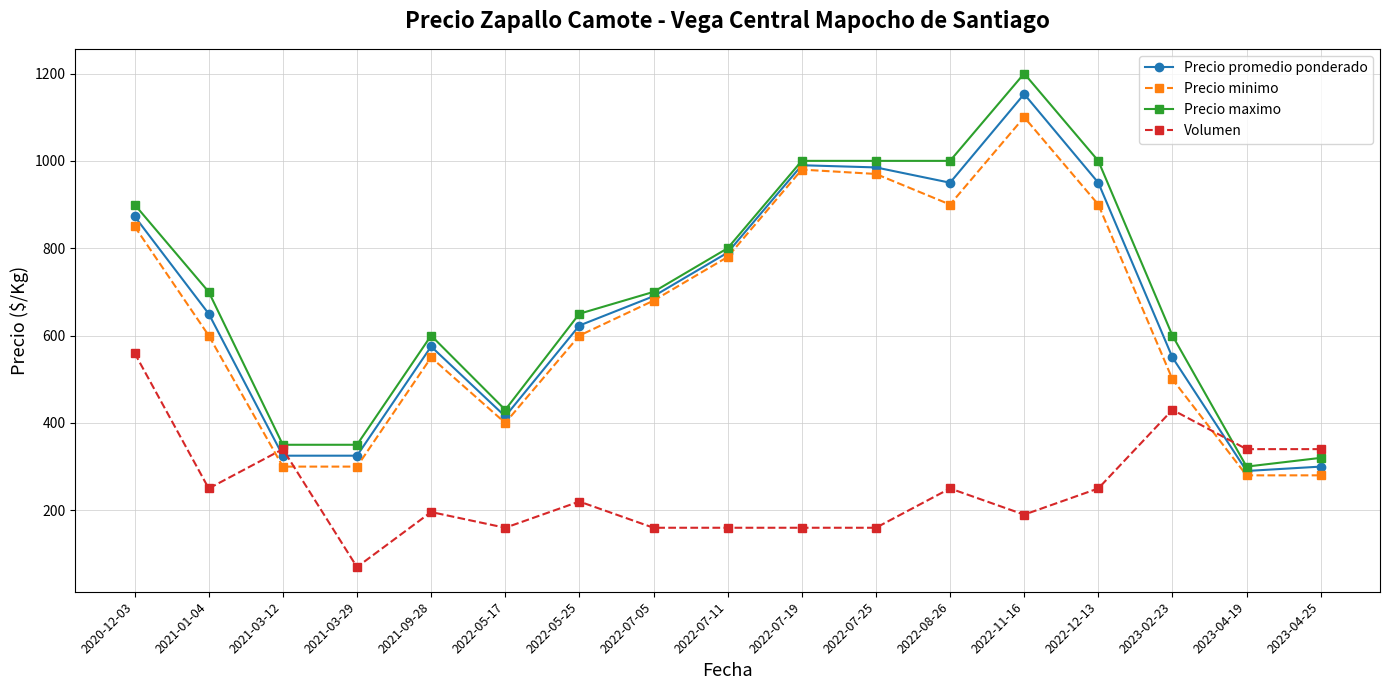

Reading left to right, transcribe all the data shown in this chart.

Precio promedio ponderado: 2020-12-03=873	2021-01-04=650	2021-03-12=325	2021-03-29=325	2021-09-28=575	2022-05-17=415	2022-05-25=623	2022-07-05=690	2022-07-11=790	2022-07-19=990	2022-07-25=985	2022-08-26=950	2022-11-16=1153	2022-12-13=950	2023-02-23=550	2023-04-19=290	2023-04-25=300
Precio minimo: 2020-12-03=850	2021-01-04=600	2021-03-12=300	2021-03-29=300	2021-09-28=550	2022-05-17=400	2022-05-25=600	2022-07-05=680	2022-07-11=780	2022-07-19=980	2022-07-25=970	2022-08-26=900	2022-11-16=1100	2022-12-13=900	2023-02-23=500	2023-04-19=280	2023-04-25=280
Precio maximo: 2020-12-03=900	2021-01-04=700	2021-03-12=350	2021-03-29=350	2021-09-28=600	2022-05-17=430	2022-05-25=650	2022-07-05=700	2022-07-11=800	2022-07-19=1000	2022-07-25=1000	2022-08-26=1000	2022-11-16=1200	2022-12-13=1000	2023-02-23=600	2023-04-19=300	2023-04-25=320
Volumen: 2020-12-03=560	2021-01-04=250	2021-03-12=340	2021-03-29=70	2021-09-28=196	2022-05-17=160	2022-05-25=220	2022-07-05=160	2022-07-11=160	2022-07-19=160	2022-07-25=160	2022-08-26=250	2022-11-16=190	2022-12-13=250	2023-02-23=430	2023-04-19=340	2023-04-25=340